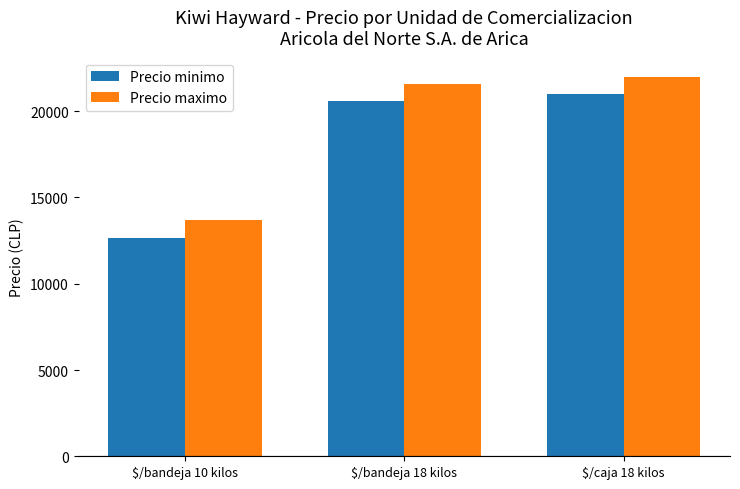

Is the value of Precio maximo at $/caja 18 kilos greater than the value of Precio minimo at $/caja 18 kilos?

Yes